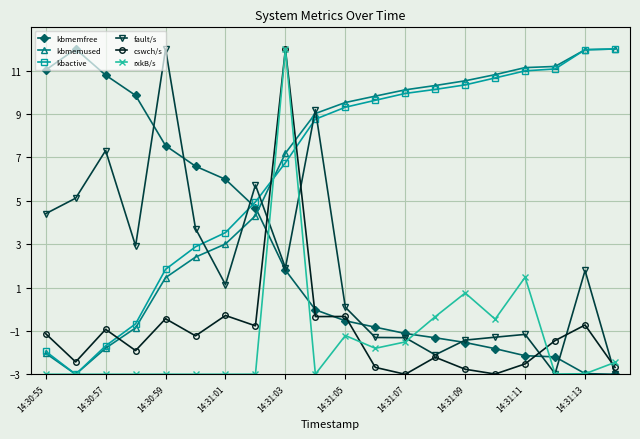

In rxkB/s, how many points are higher than both neighbors (excluding endpoints)?

6